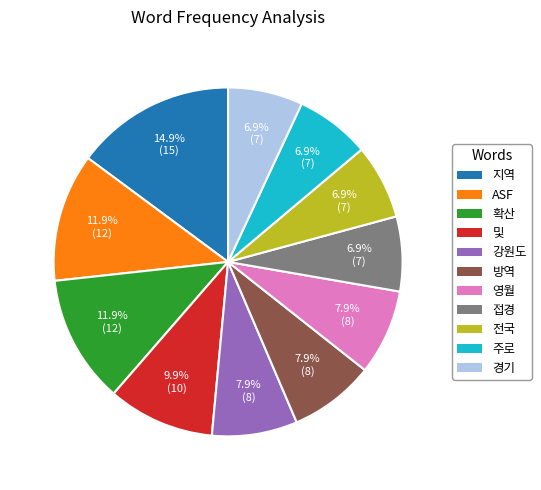

Combined, what portion of the pie is 경기 and 확산?

18.8%